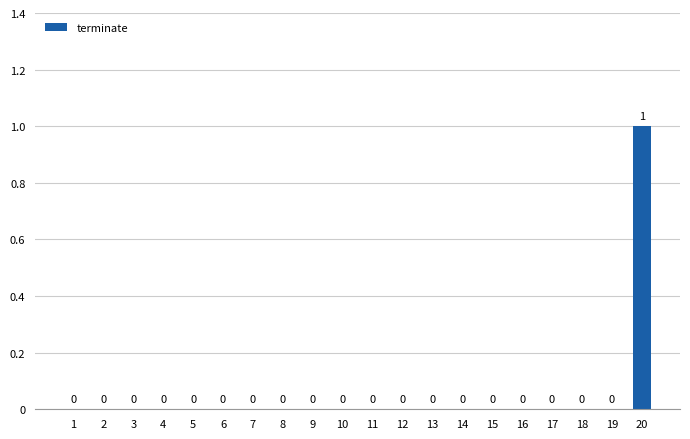

Reading right to left, extract all data points from this chart.

20=1	19=0	18=0	17=0	16=0	15=0	14=0	13=0	12=0	11=0	10=0	9=0	8=0	7=0	6=0	5=0	4=0	3=0	2=0	1=0